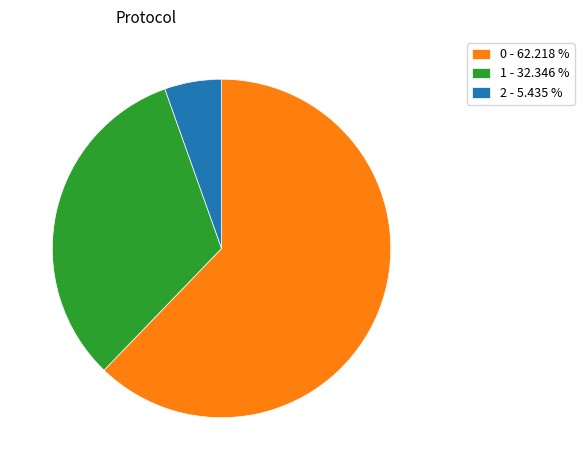

Does any single category account for the majority?

Yes